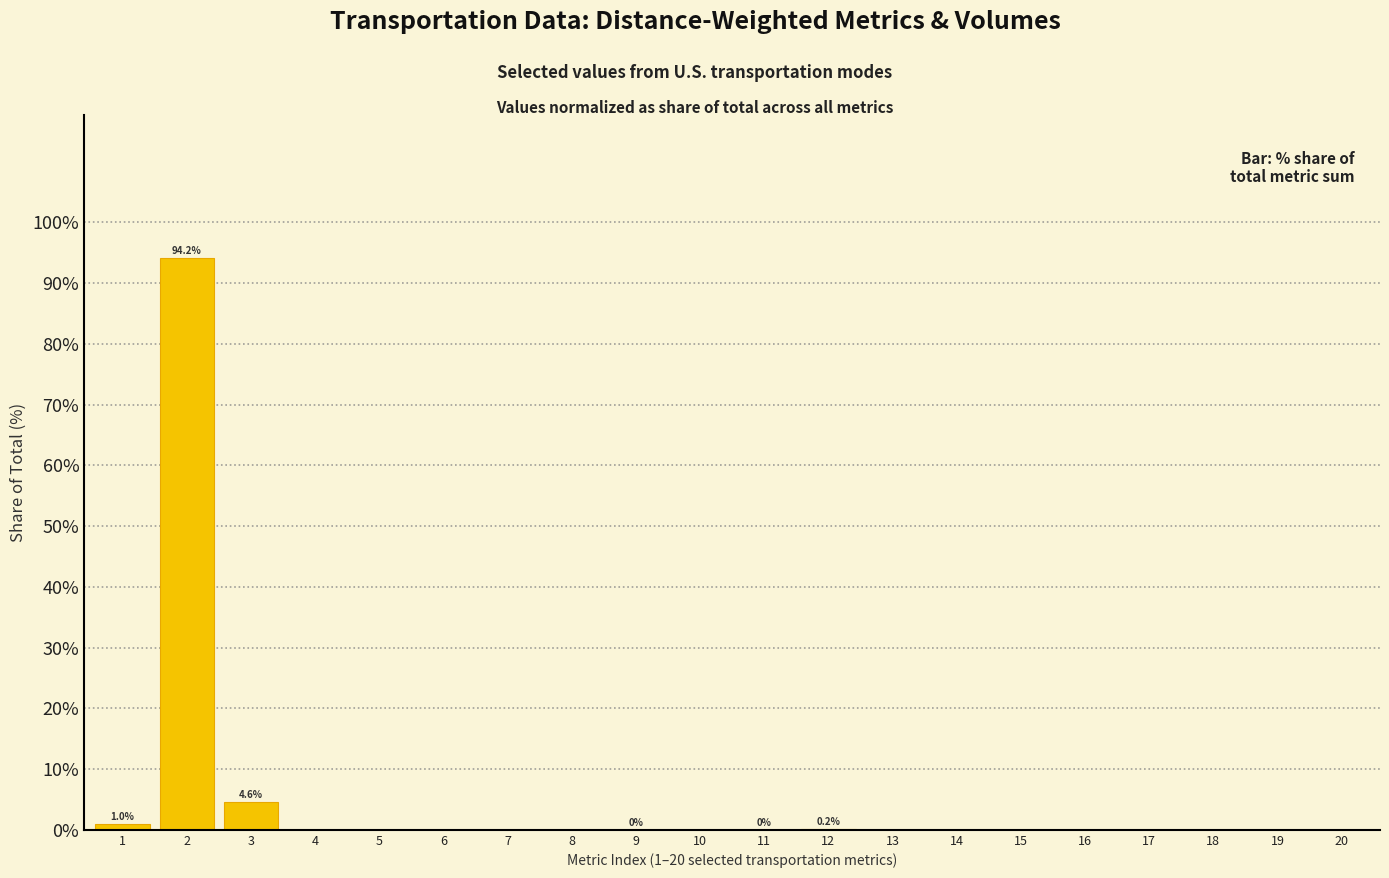

What is the sum of all values?

100.0